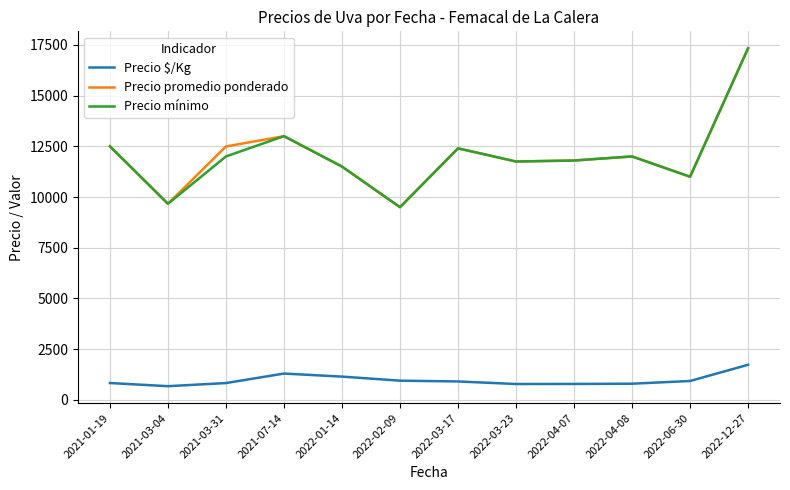

True or false: Precio promedio ponderado has more than 0 interior local peaks.

True